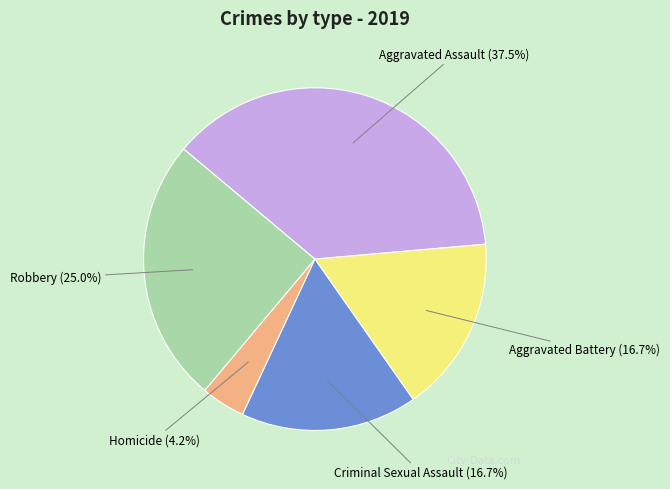

To the nearest percent, what portion does Aggravated Battery represent?

17%